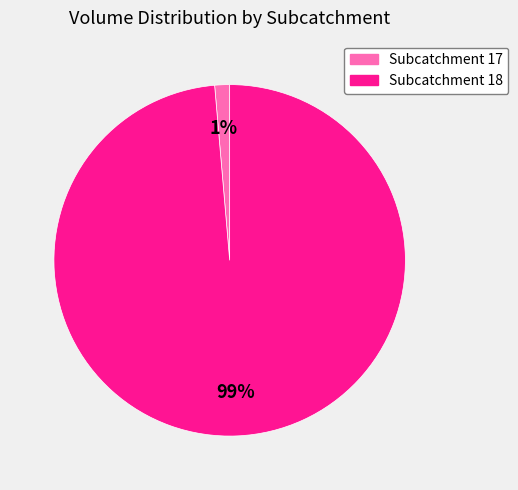

Is there any slice that represents more than half of the pie?

Yes